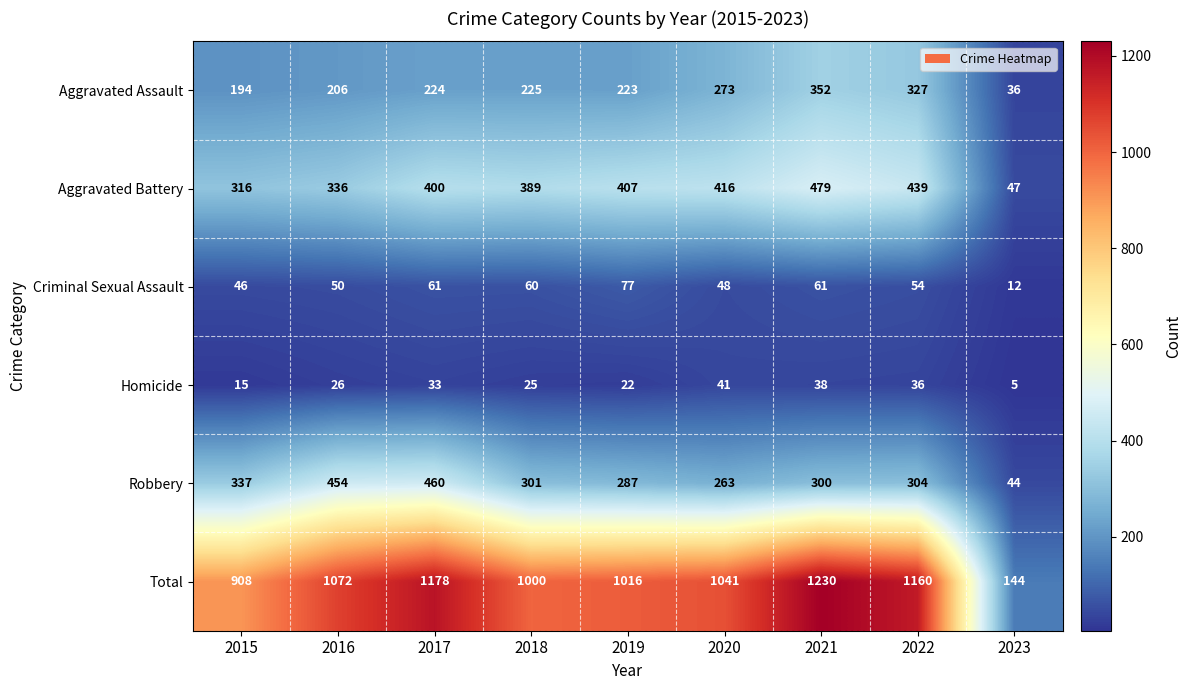

How many data points in Criminal Sexual Assault are less than 54?

4